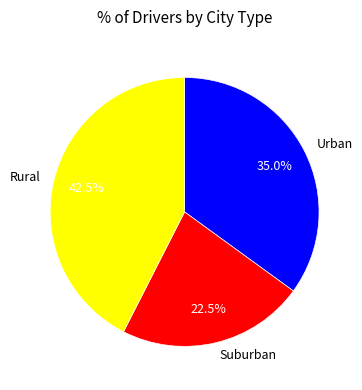

What is the ratio of the value at Urban to the value at Rural?

0.8